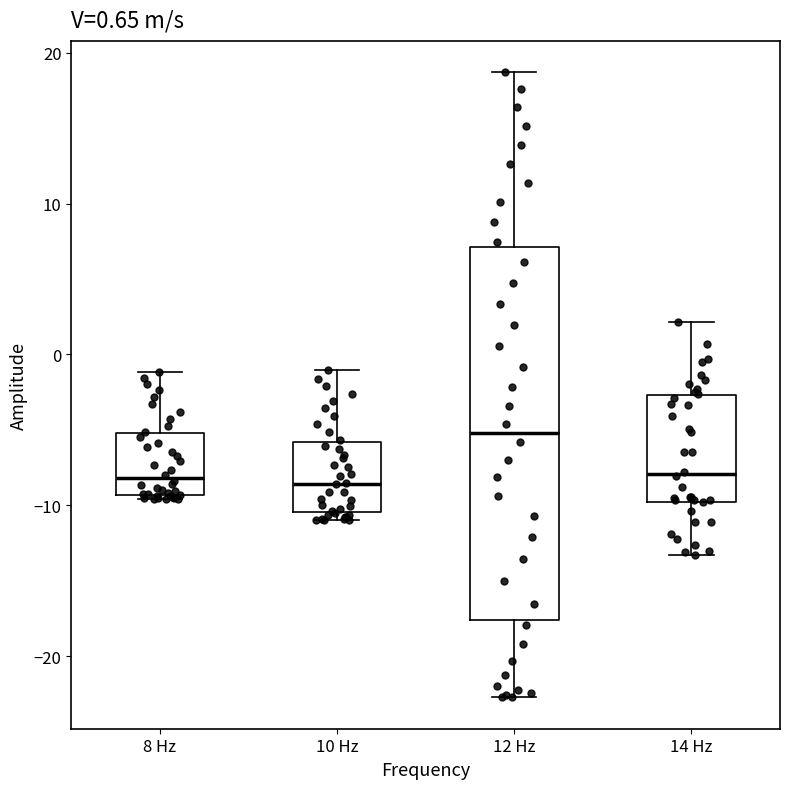

Which box is the tallest, from its lower edge to its upper edge?

12 Hz